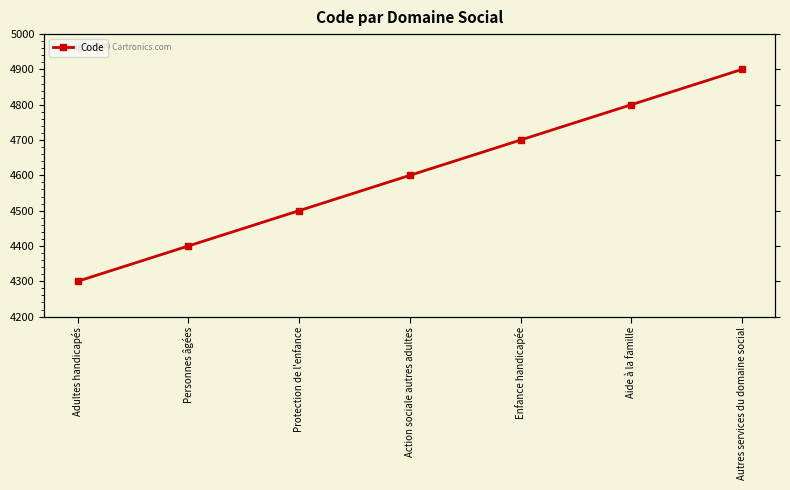

True or false: the data shows 4400 at Personnes âgées.

True